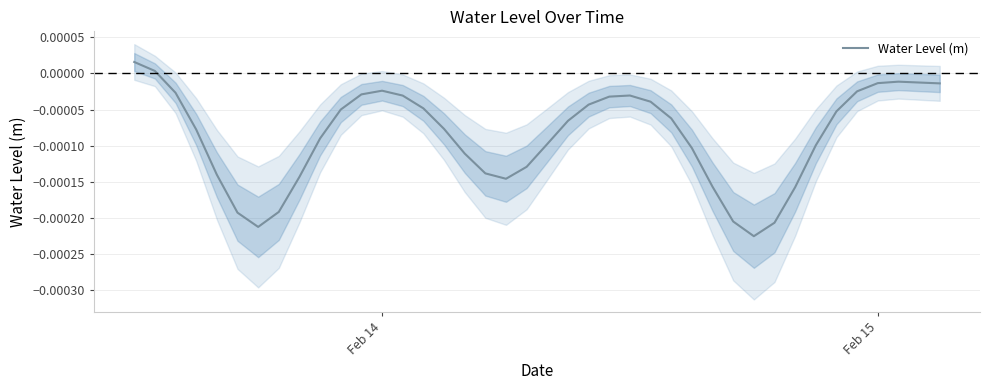

Is it true that the value at 30 is -0.0?

False